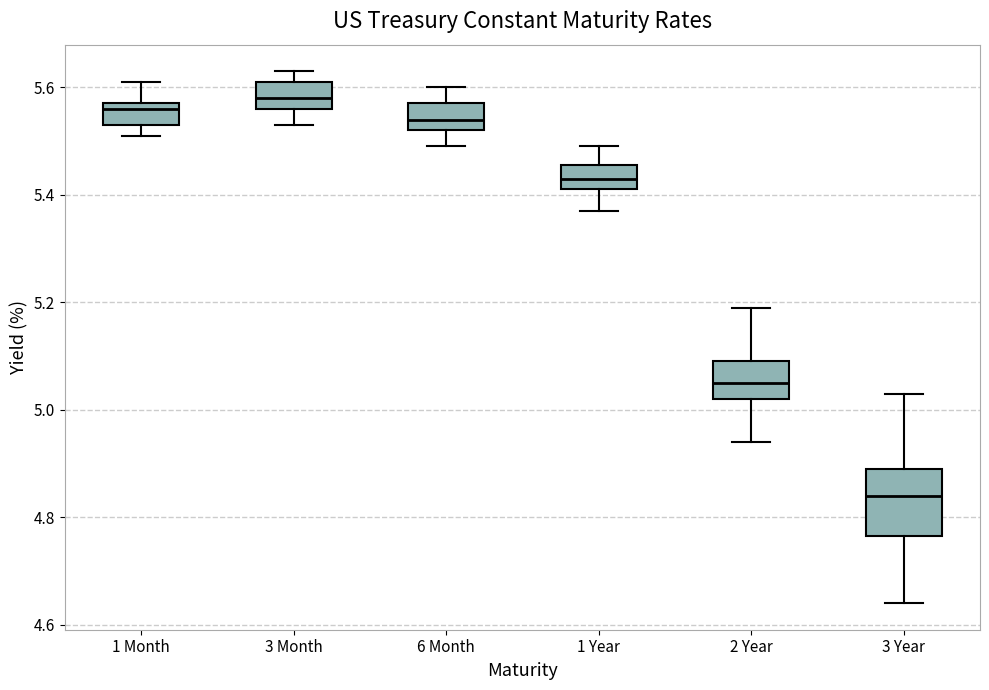

Reading left to right, read every box against the y-axis: the position of its median line, the range the box covers, and the ends of its whiskers. The values are not printed on the chart, so give them approximately, as read against the axis.

1 Month: median 5.56, box 5.54 to 5.58, whiskers 5.52 to 5.62
3 Month: median 5.58, box 5.56 to 5.62, whiskers 5.54 to 5.64
6 Month: median 5.54, box 5.52 to 5.58, whiskers 5.50 to 5.60
1 Year: median 5.44, box 5.42 to 5.46, whiskers 5.38 to 5.50
2 Year: median 5.06, box 5.02 to 5.10, whiskers 4.94 to 5.20
3 Year: median 4.84, box 4.76 to 4.90, whiskers 4.64 to 5.04